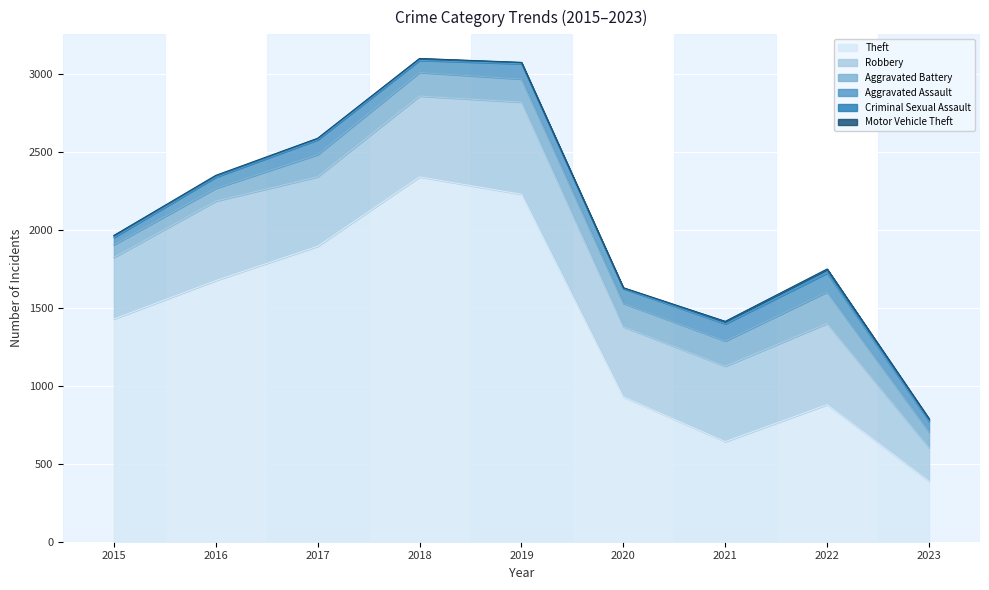

Which series has the largest total across all categories?

Theft